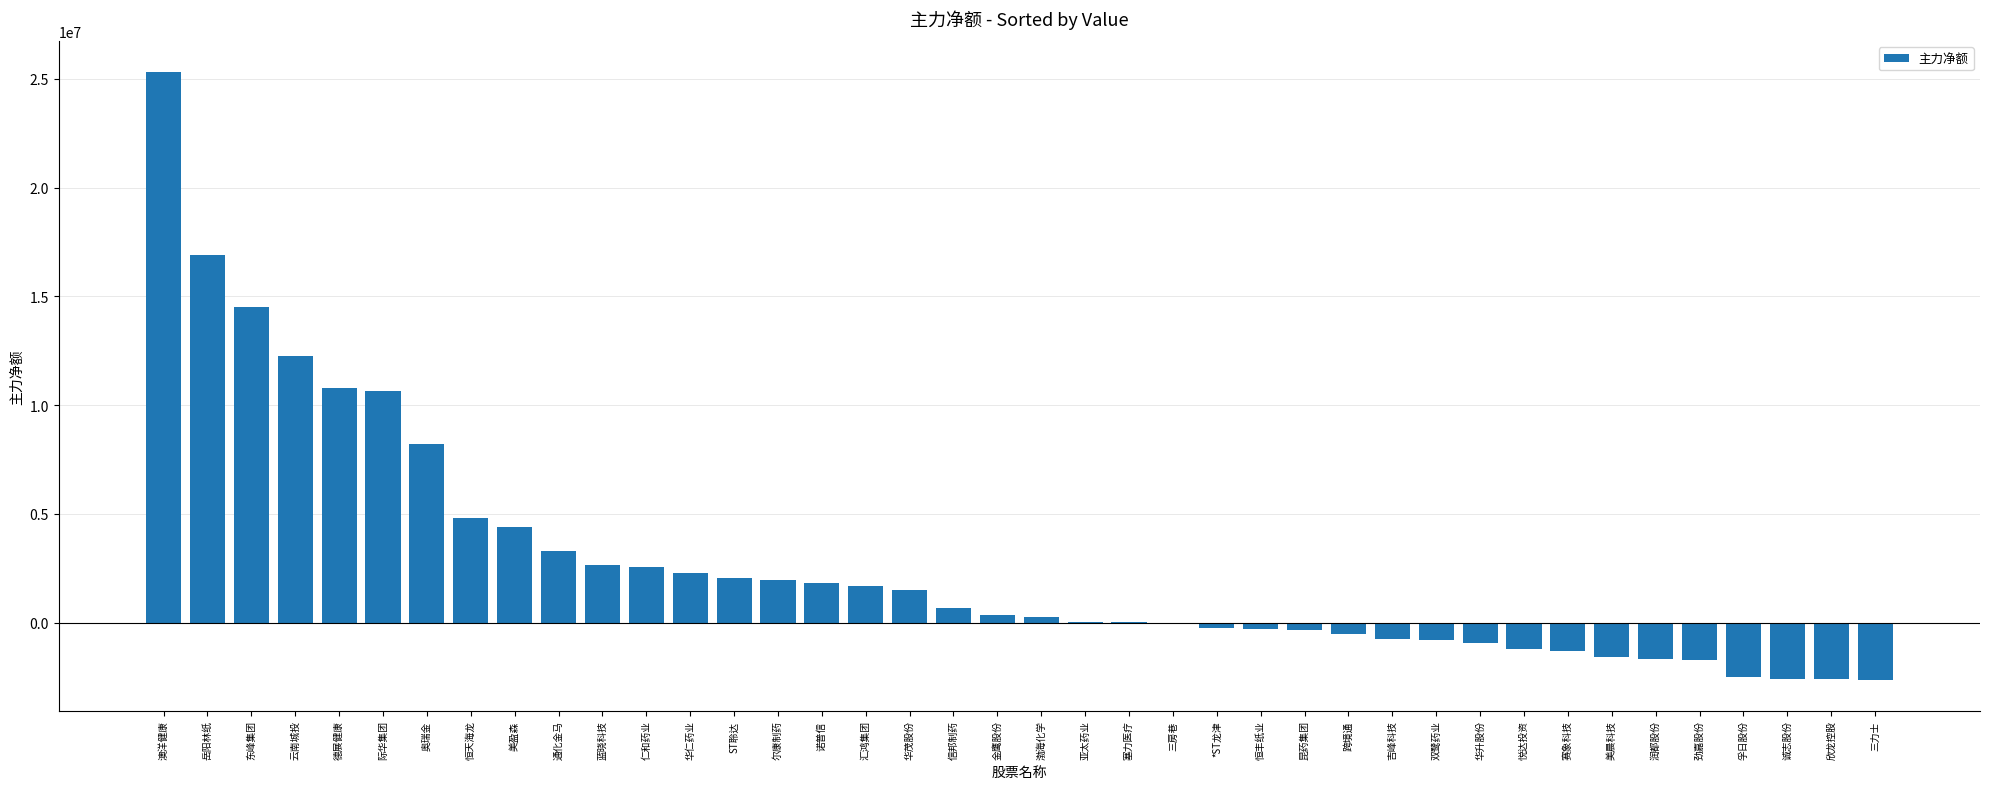

Does the chart contain stacked bars?

No